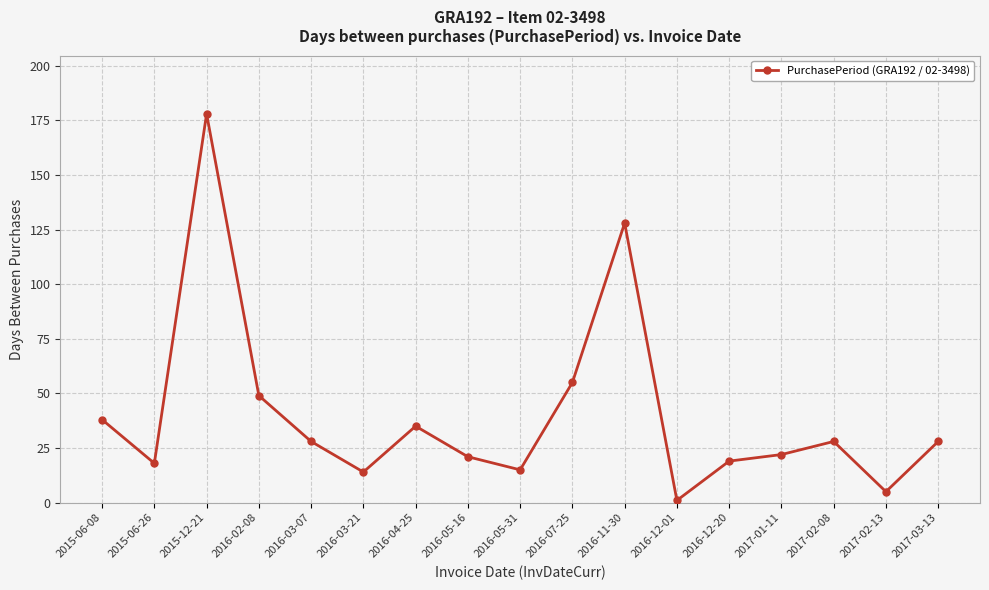

What is the sum of the values at 2017-02-08 and 2016-12-20?

47